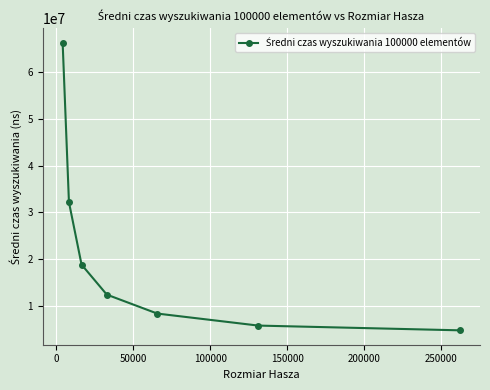

Is this an area chart (filled region under the line)?

No